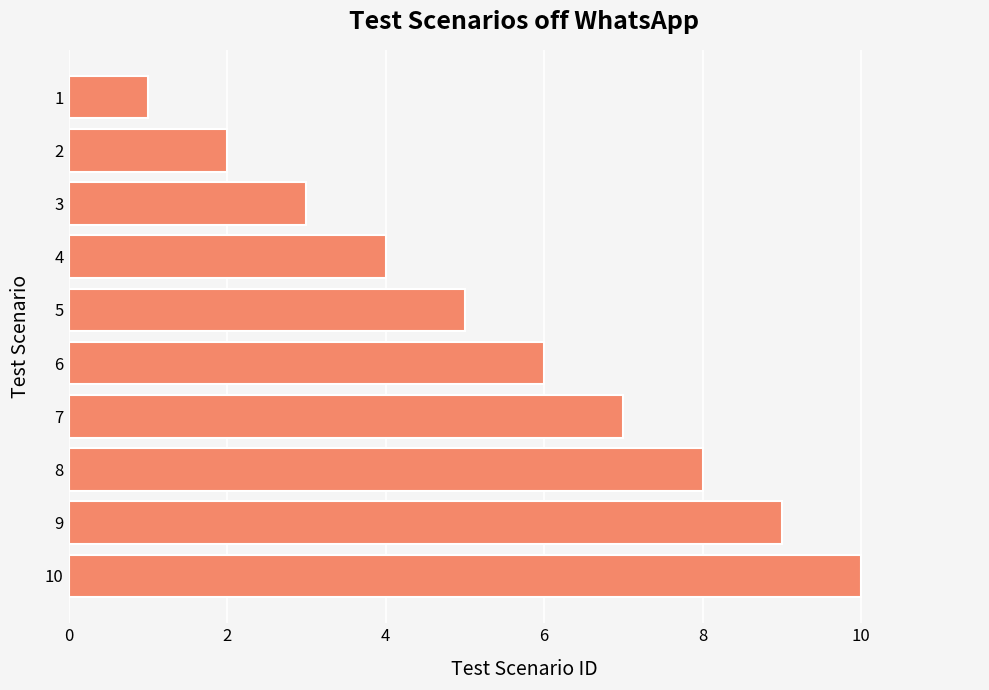

What is the approximate value at 10?

10